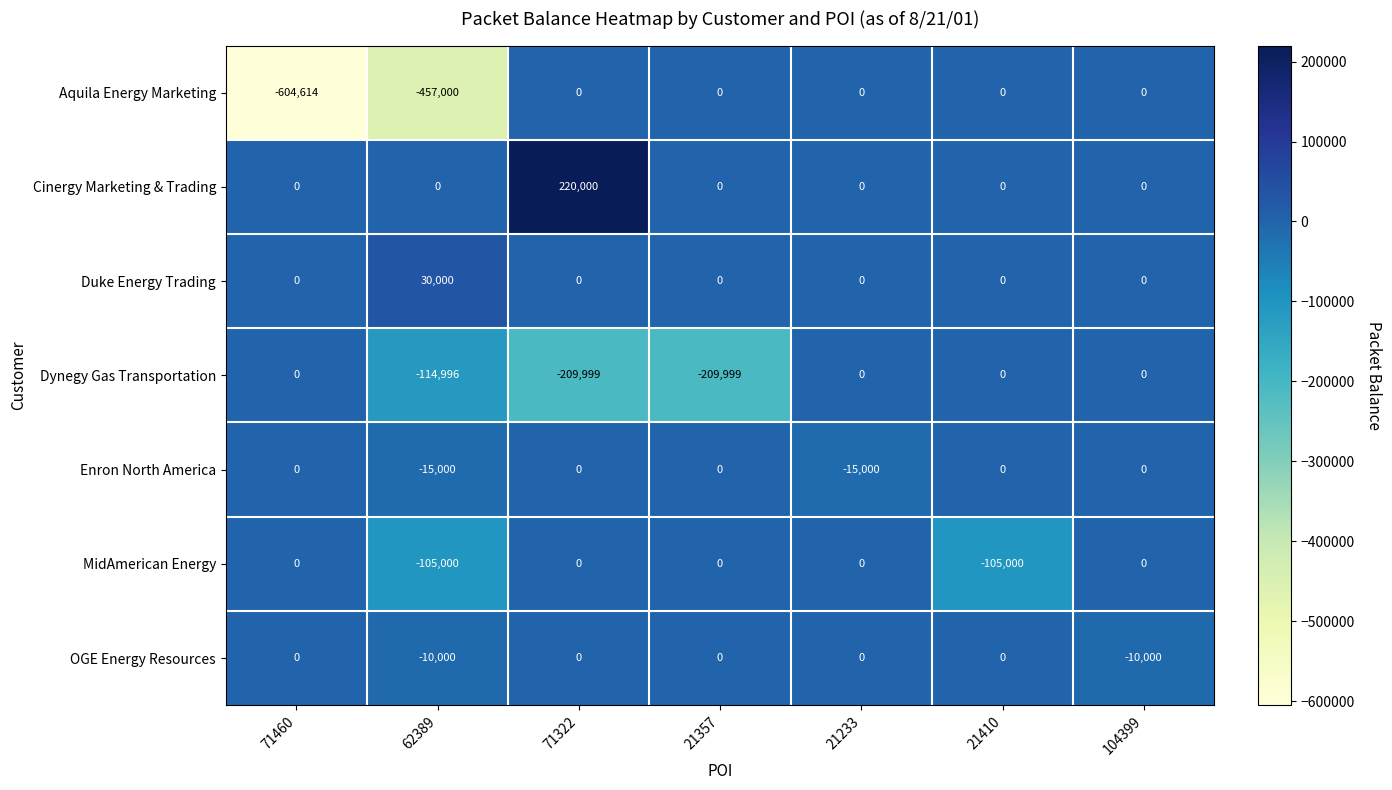

Count the number of categories in the chart.

7